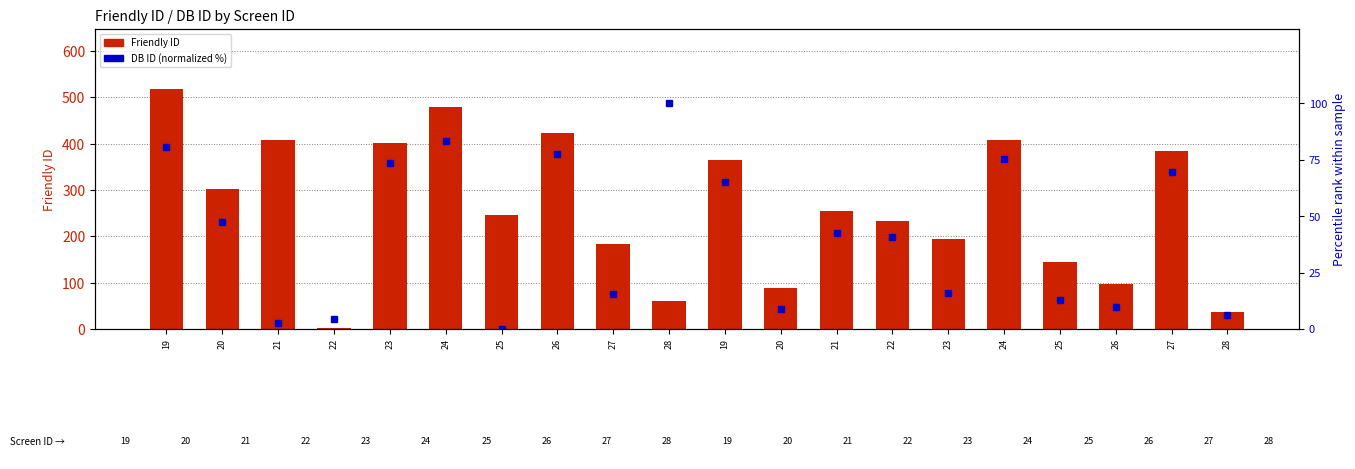

Which series has the largest range (max minus min)?

Friendly ID